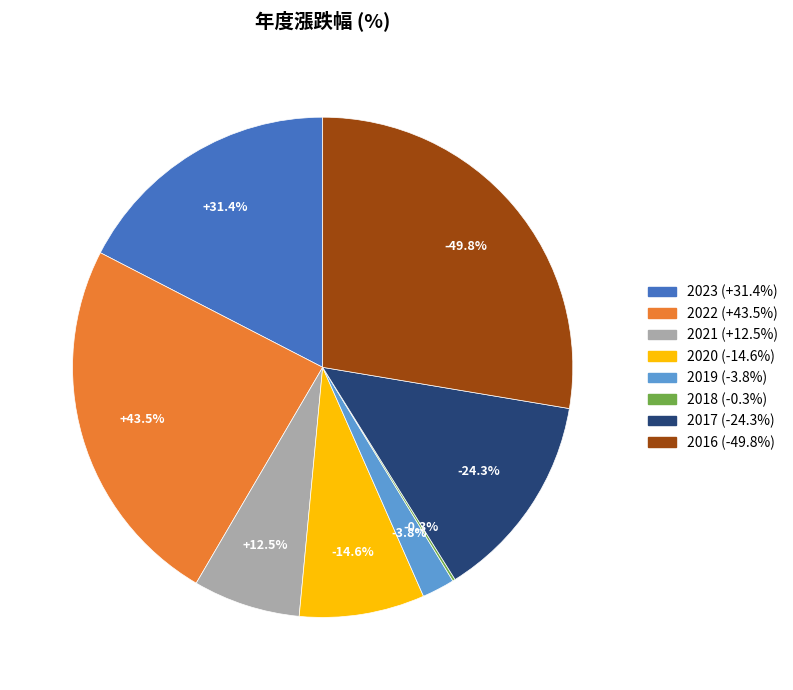

Is it true that 2018 is 14% of the pie?

False